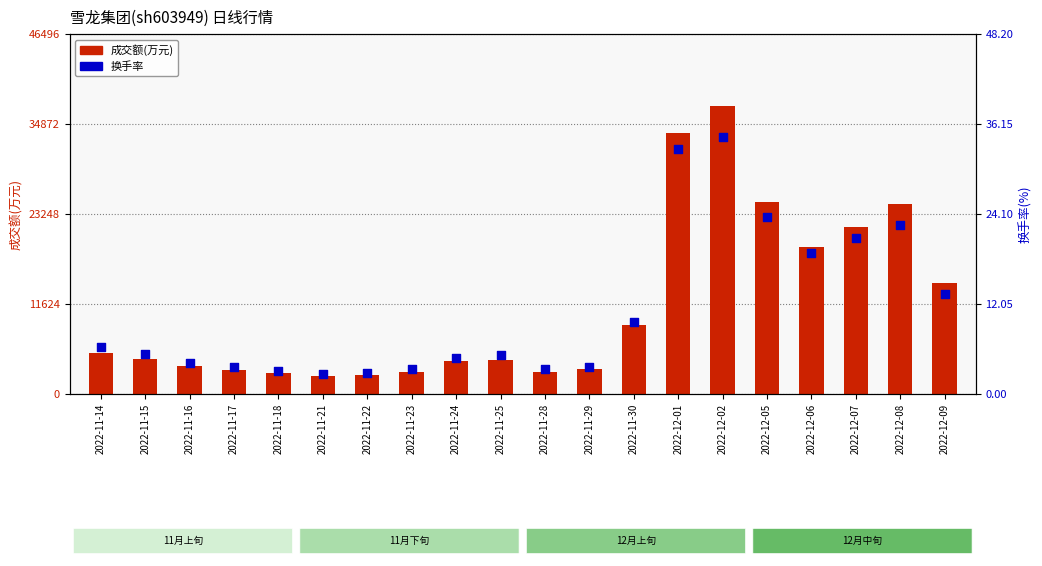

Is the value of 成交额(万元) at 2022-12-08 greater than the value of 换手率 at 2022-11-18?

Yes